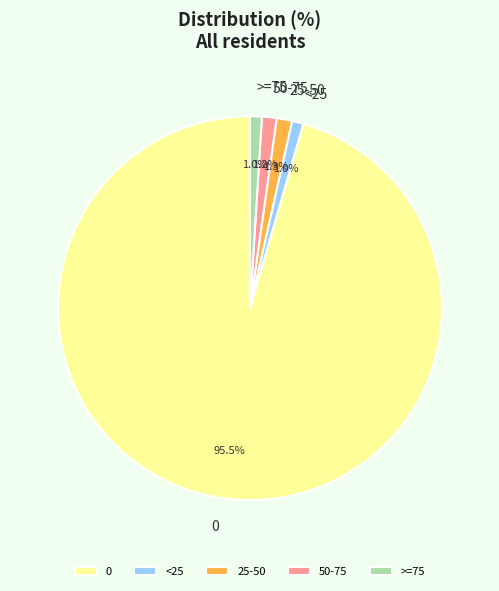

The 25-50 slice represents 1% of the pie. True or false?

True